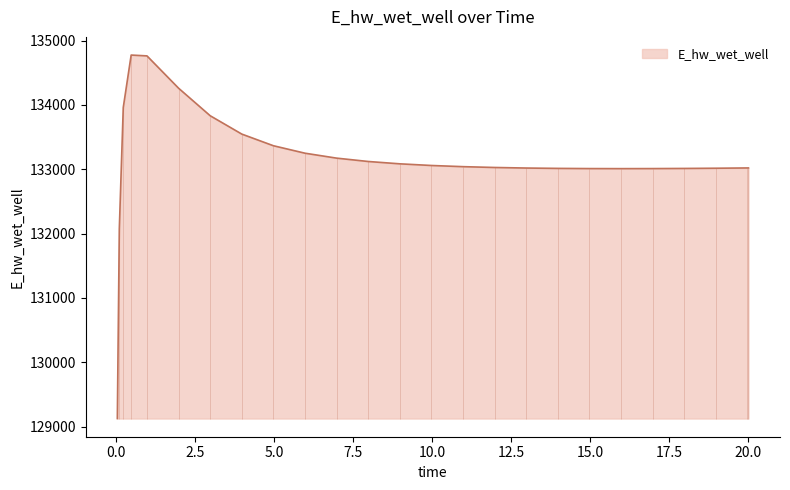

What is the label of the 1st point from the right?

20.0